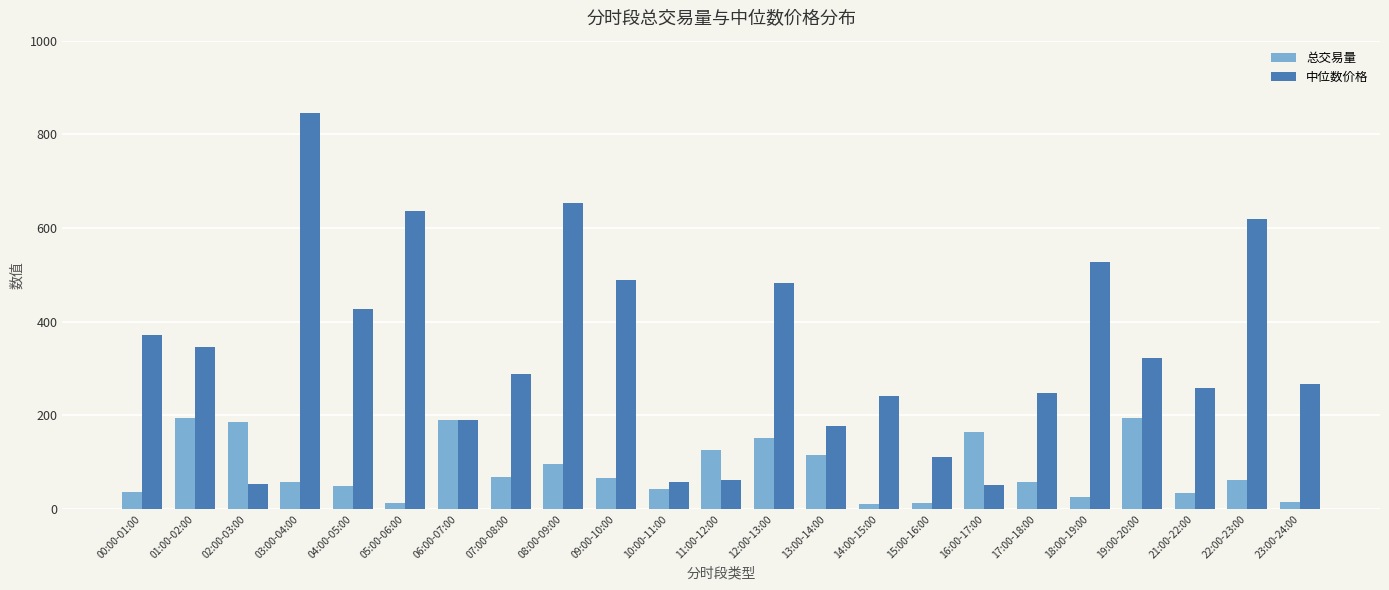

The 总交易量 series shows 57.4 at 17:00-18:00. True or false?

True